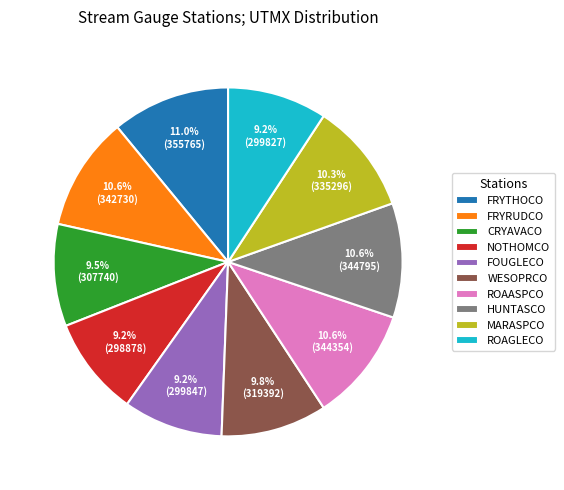

Is it true that ROAGLECO is 9% of the pie?

True